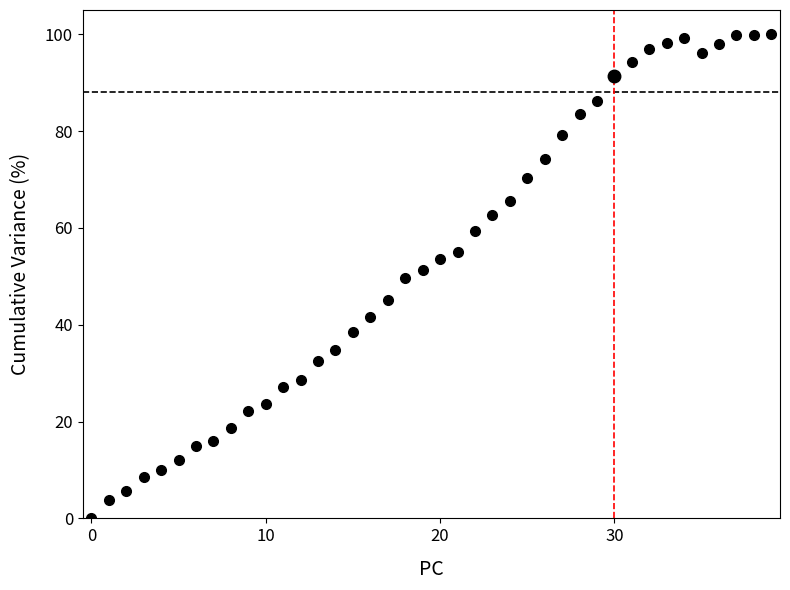

What is the value of the 19th point from the left?

49.7